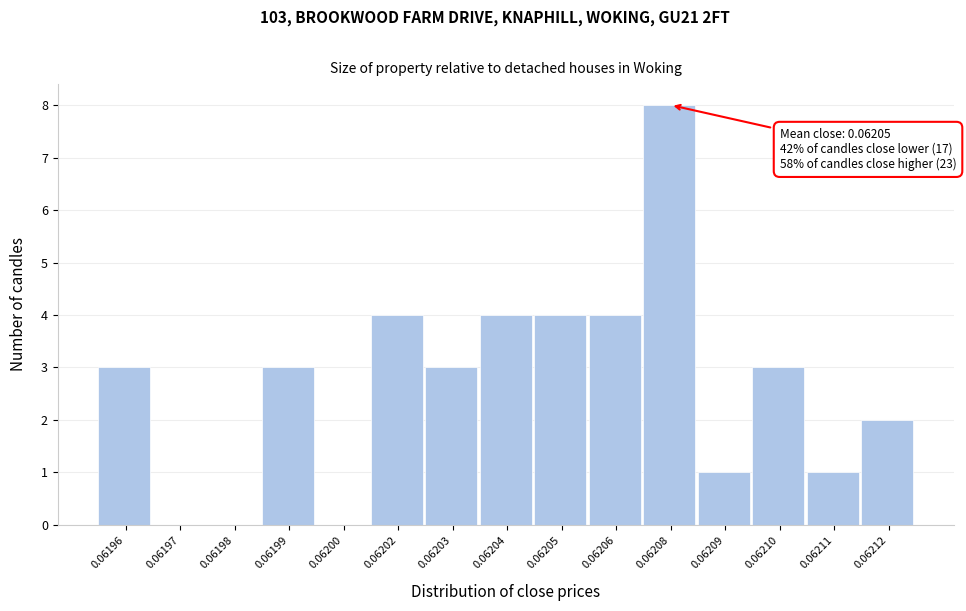

Reading right to left, transcribe all the data shown in this chart.

0.06212=2	0.06211=1	0.06210=3	0.06209=1	0.06208=8	0.06206=4	0.06205=4	0.06204=4	0.06203=3	0.06202=4	0.06200=0	0.06199=3	0.06198=0	0.06197=0	0.06196=3